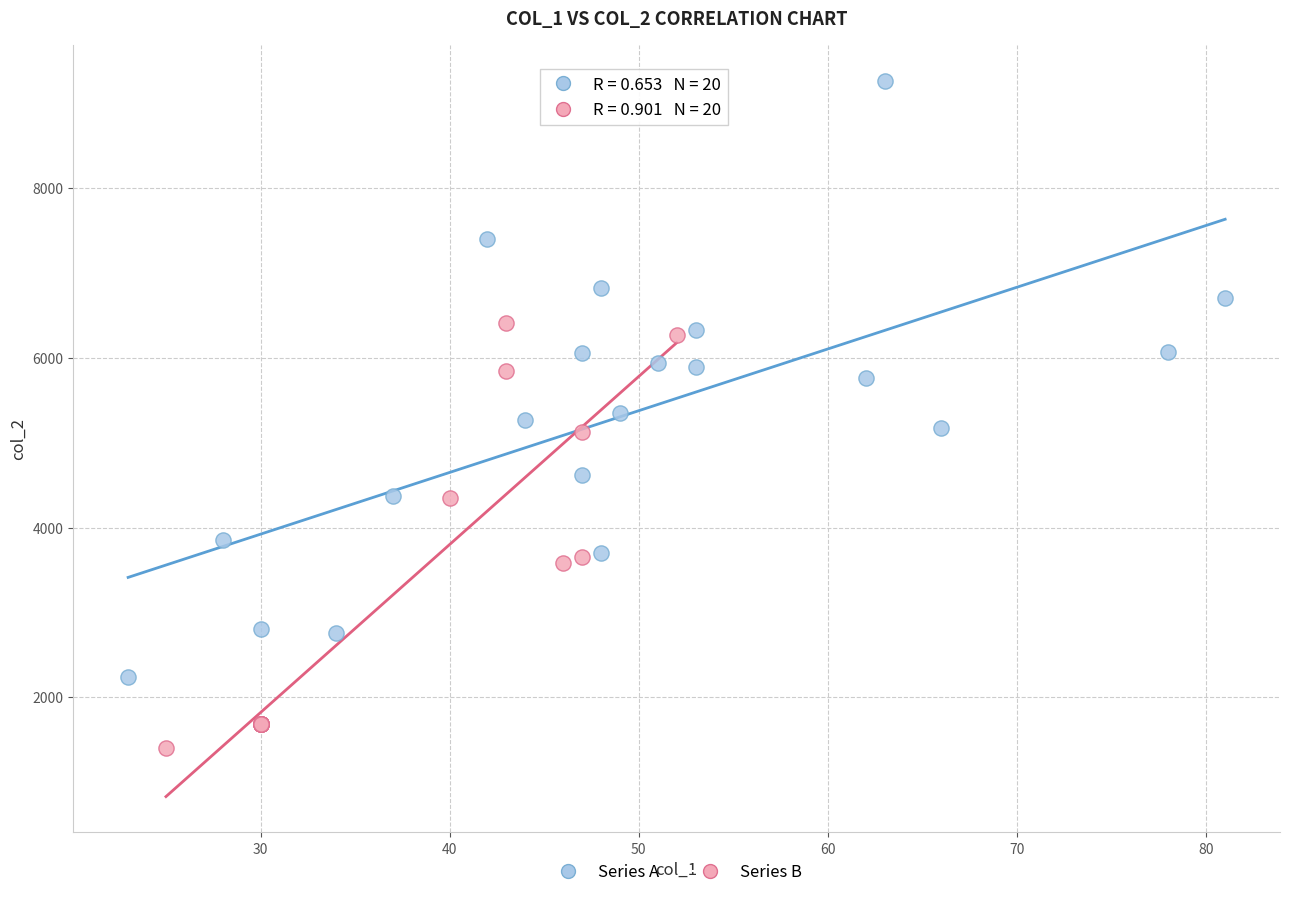

Which series has the widest spread of Y values?

Series A